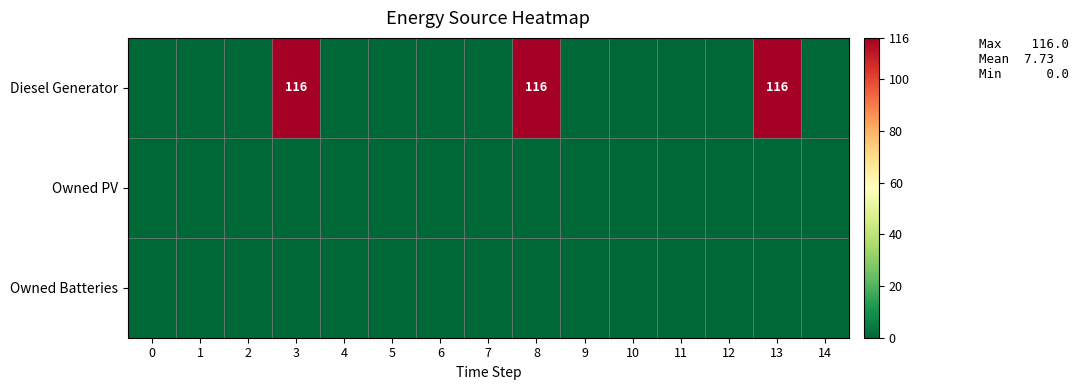

True or false: Diesel Generator has a value of 208 at 3.

False